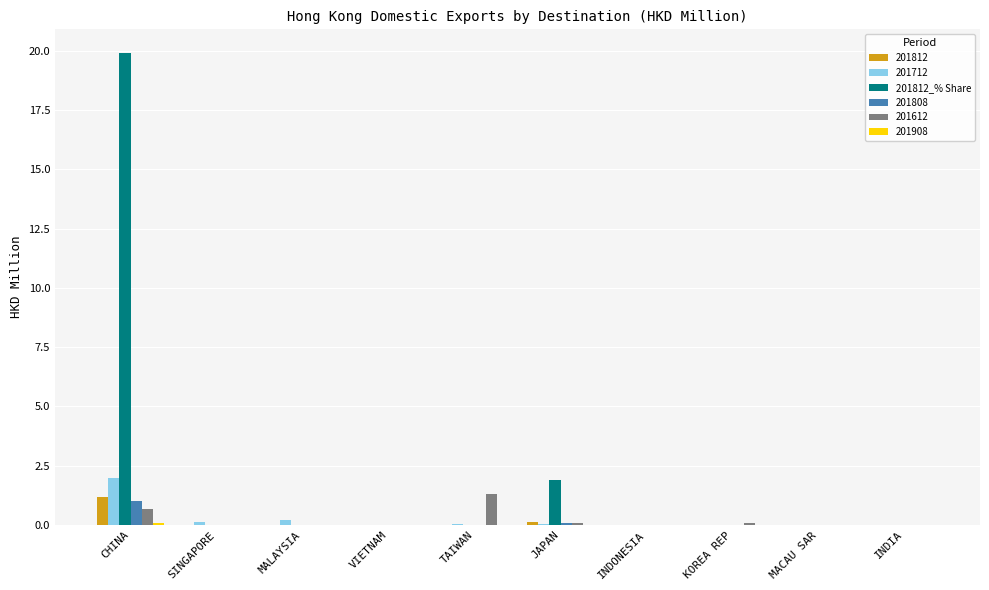

What is the sum of all 201812_% Share values?

21.8